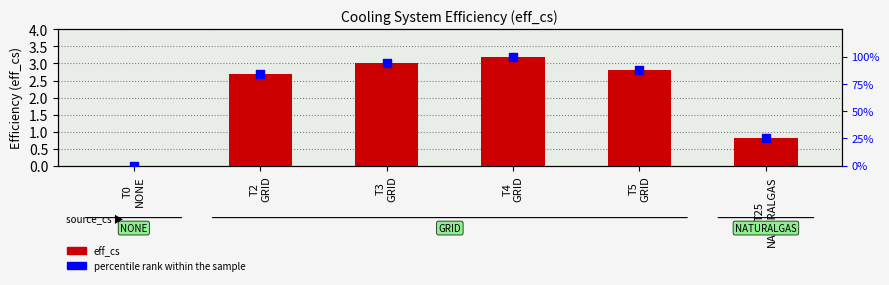

At which category is the sum across all series the highest?

T4
GRID